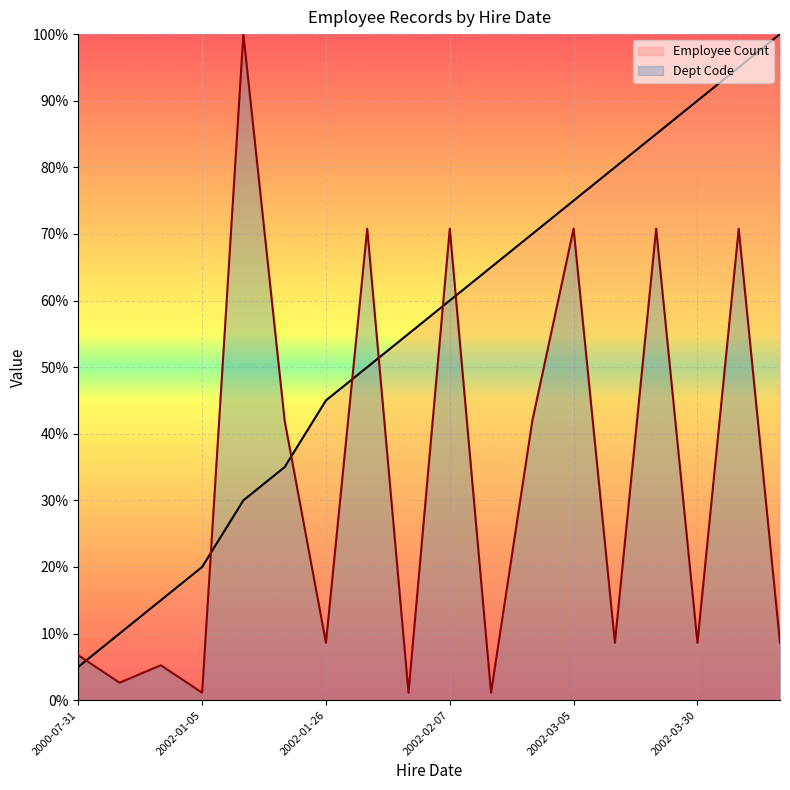

How many times do Dept Code and Employee Count cross each other?

7